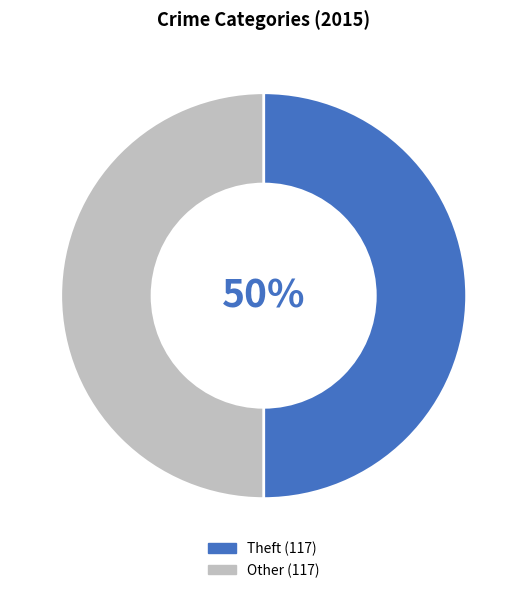

How many slices are in this pie chart?

2